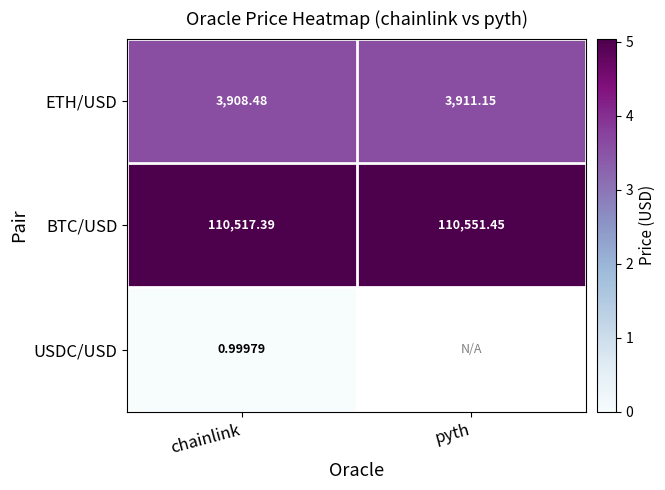

Which category has the lowest value in the ETH/USD series?

chainlink